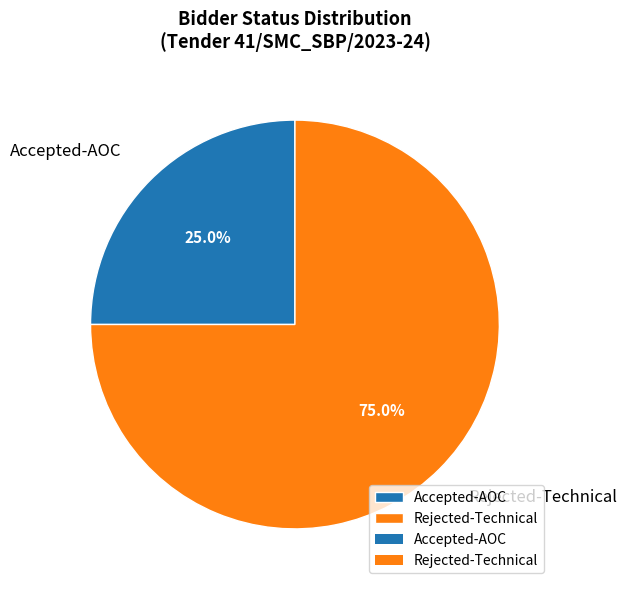

Which slice represents more than half of the pie?

Rejected-Technical